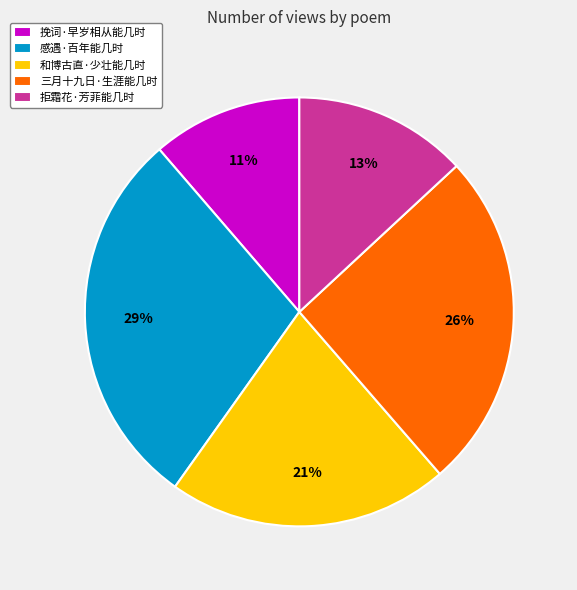

Which slice is the largest?

感遇·百年能几时